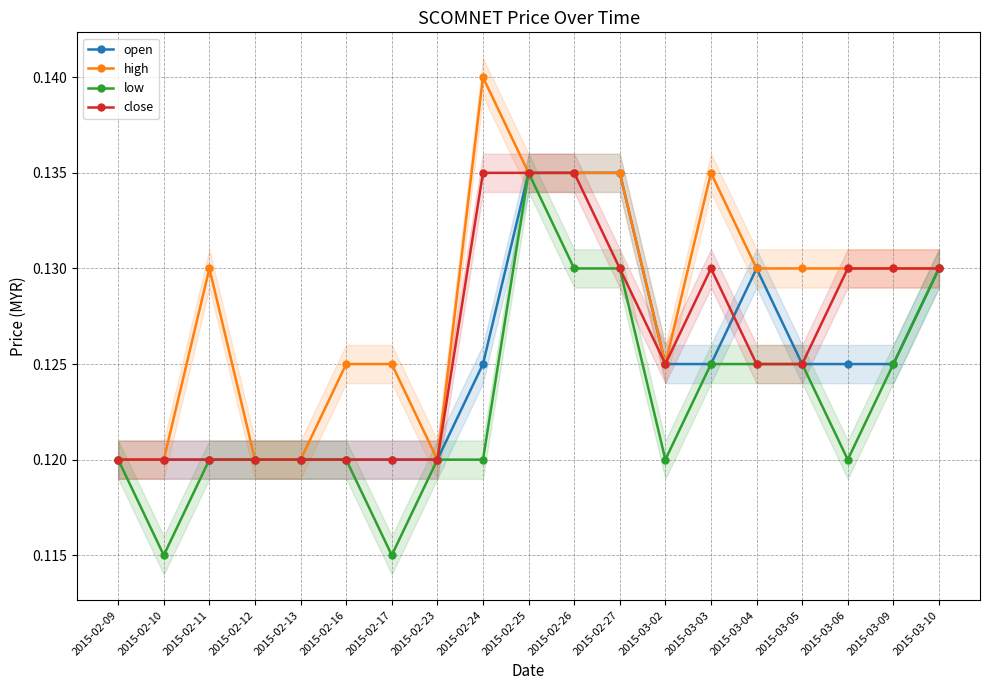

Rank the categories by high value from lowest to highest.

2015-02-09, 2015-02-10, 2015-02-12, 2015-02-13, 2015-02-23, 2015-02-16, 2015-02-17, 2015-03-02, 2015-02-11, 2015-03-04, 2015-03-05, 2015-03-06, 2015-03-09, 2015-03-10, 2015-02-25, 2015-02-26, 2015-02-27, 2015-03-03, 2015-02-24